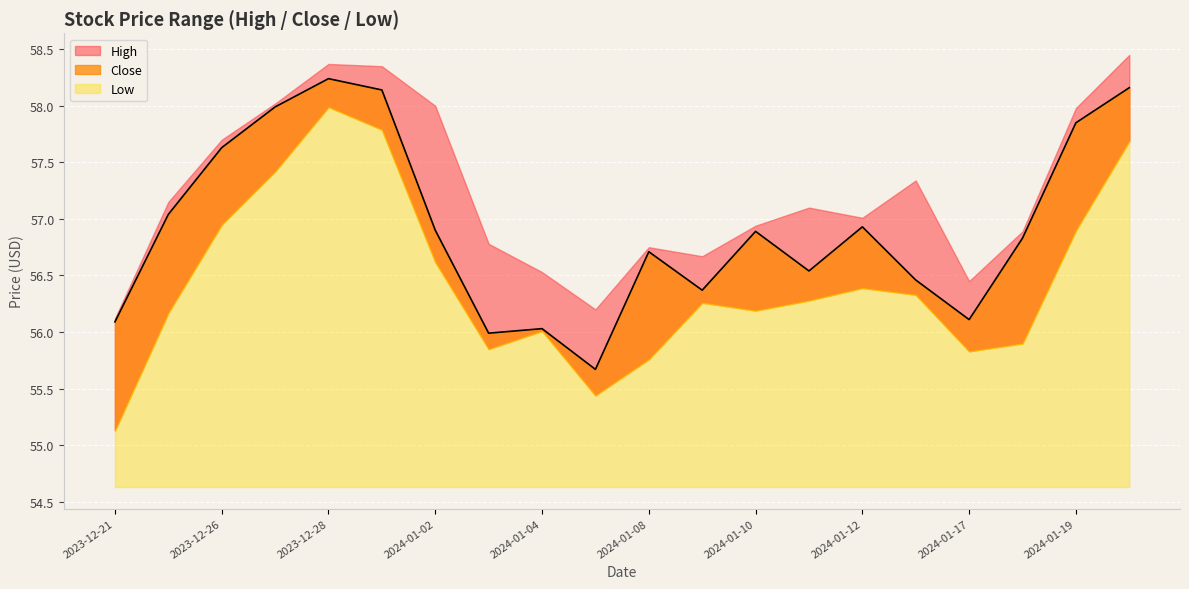

How many distinct data groups are displayed?

3